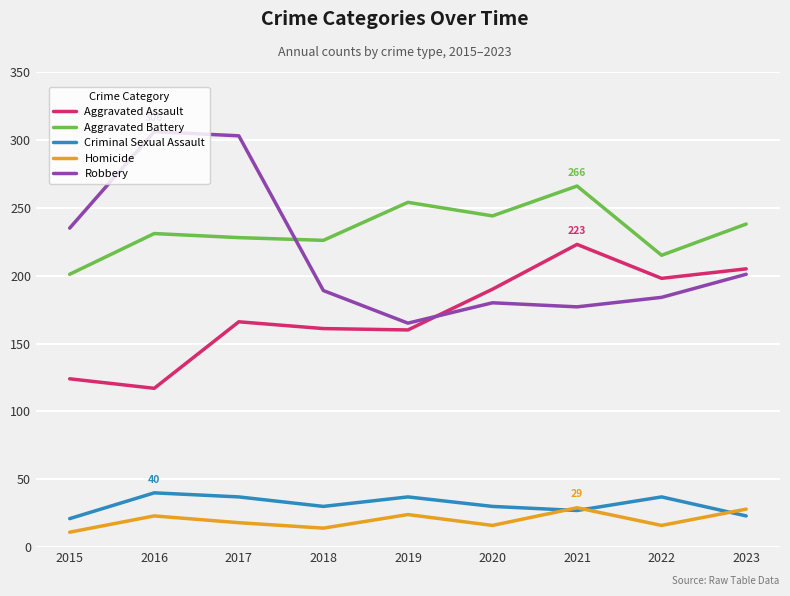

What value does the Homicide series have at 2017?

18